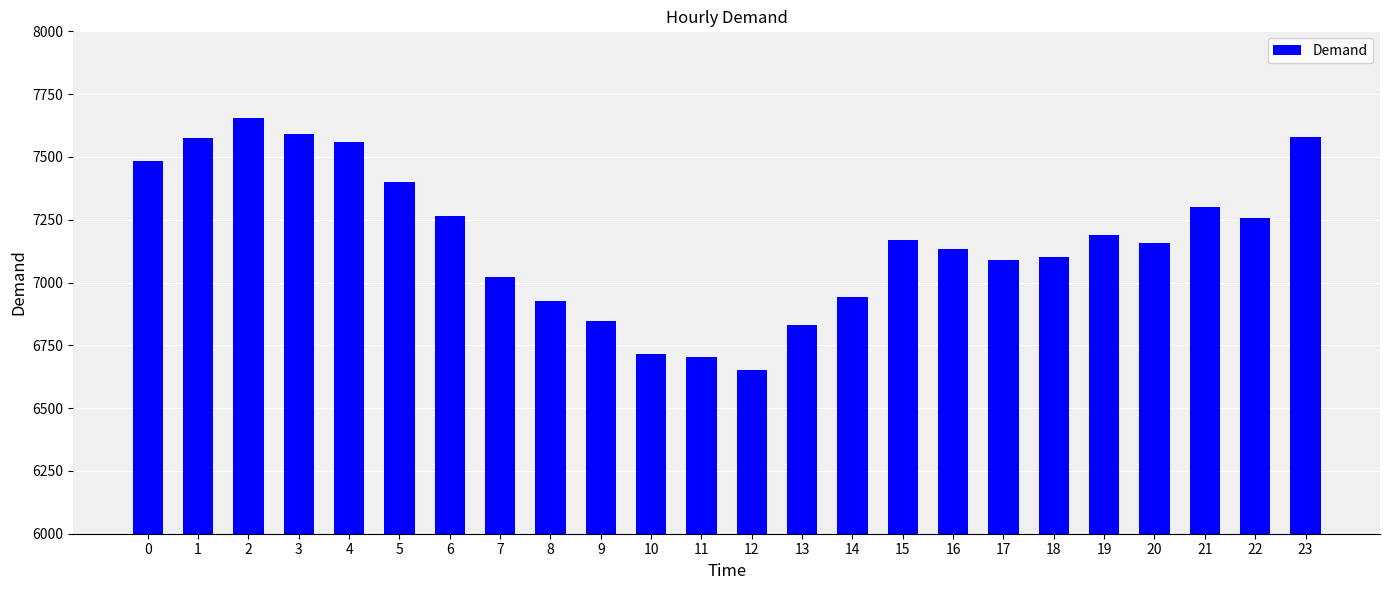

What value does the data have at 21?

7301